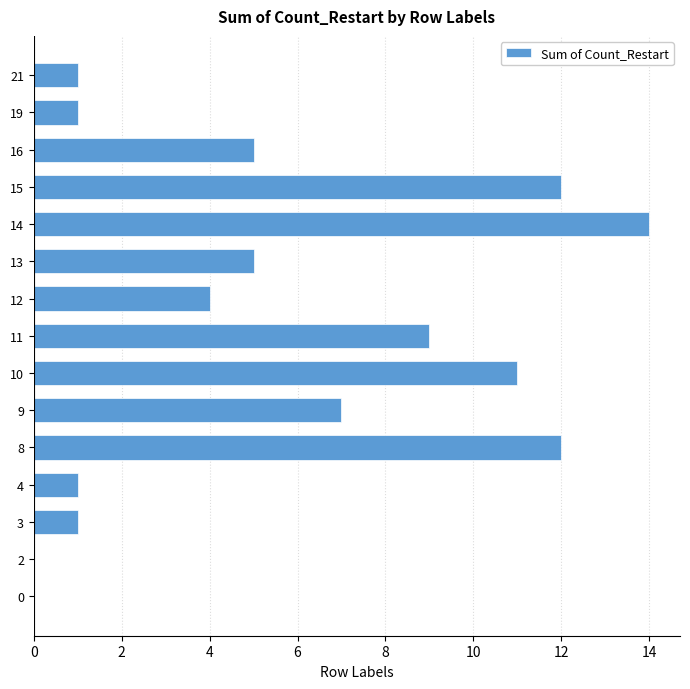

What is the difference between the values at 16 and 14?

9